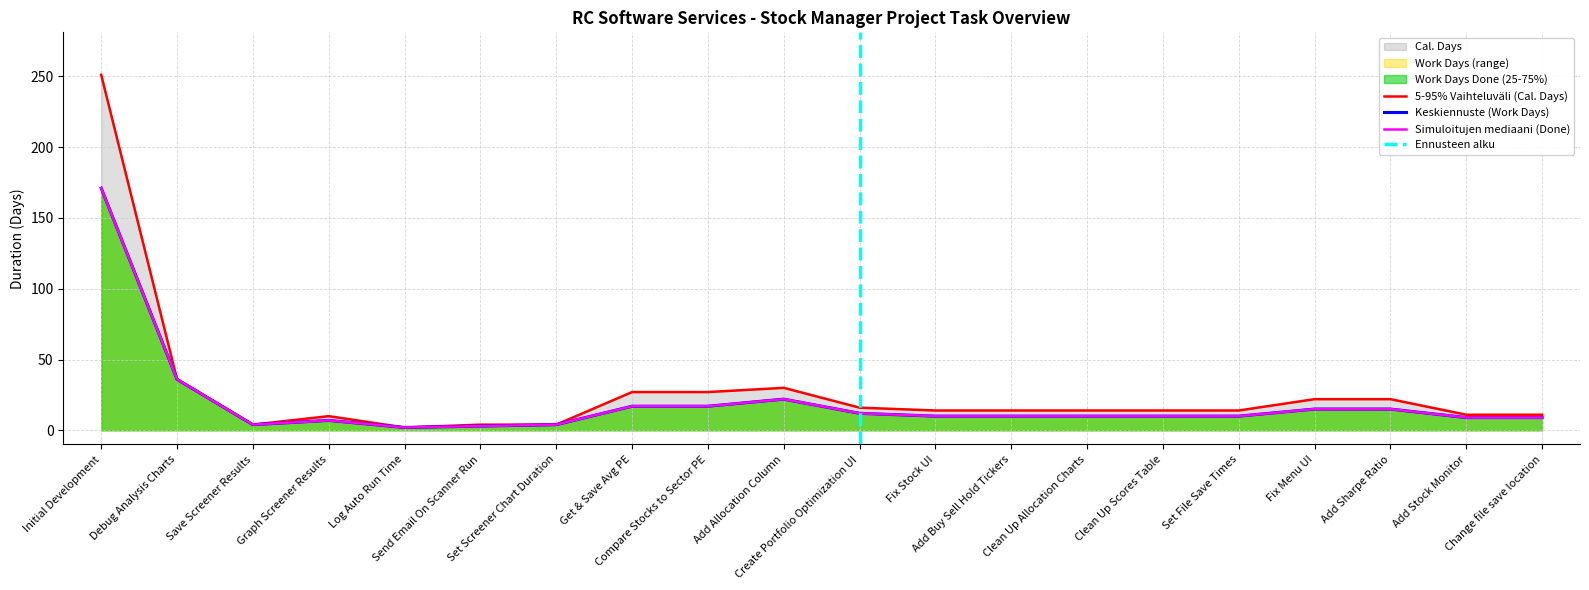

Is the value of Work Days at Clean Up Allocation Charts greater than the value of Cal. Days at Add Stock Monitor?

No